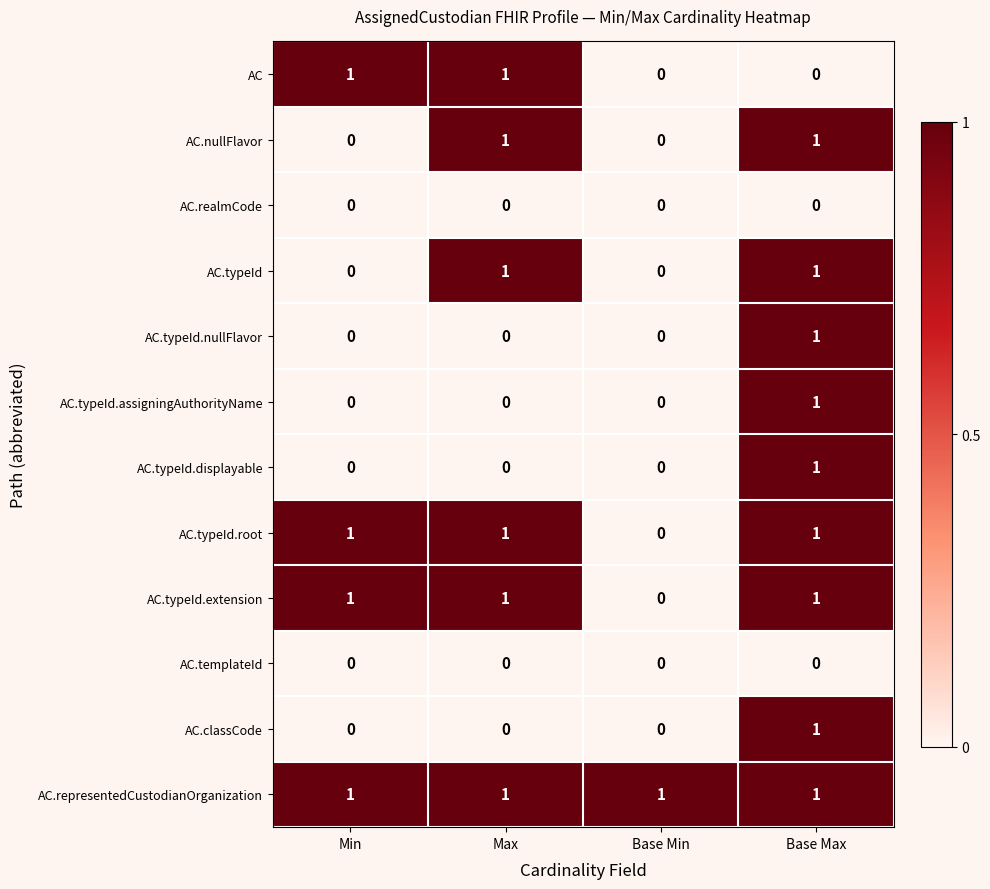

At how many categories does at least one series exceed 0?

4